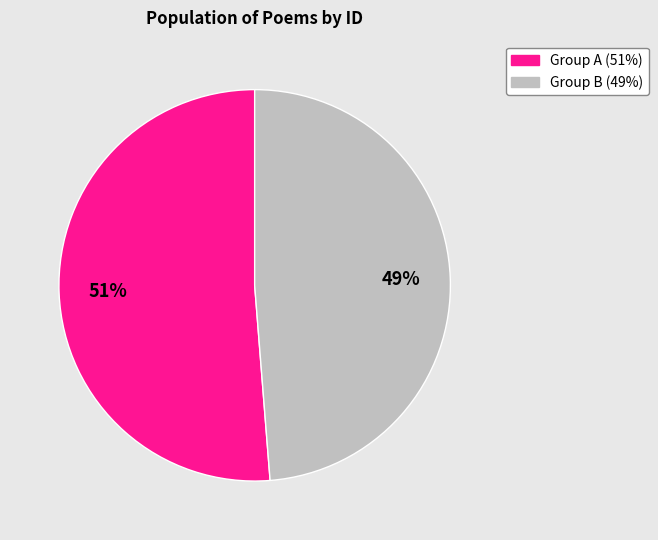

Does any single category account for the majority?

Yes